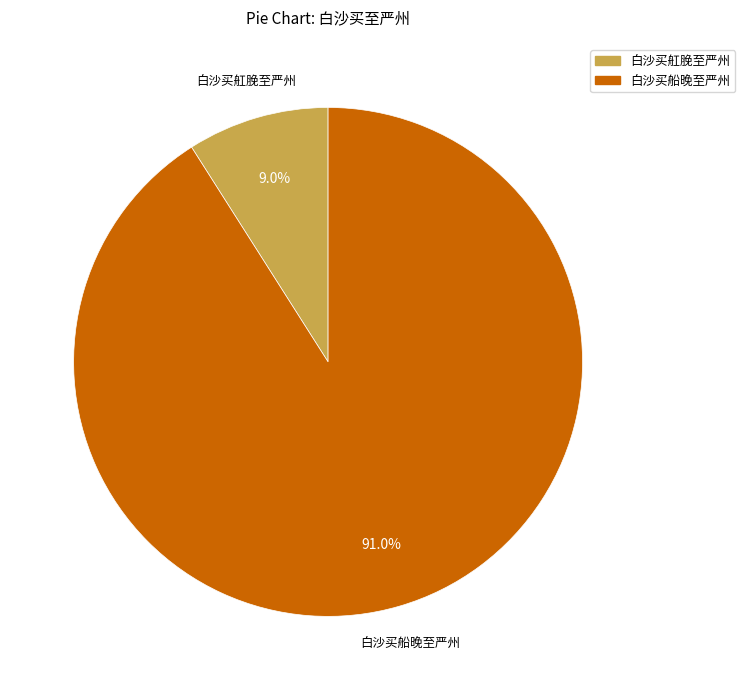

Does 白沙买舡脕至严州 account for over 50% of the chart?

No